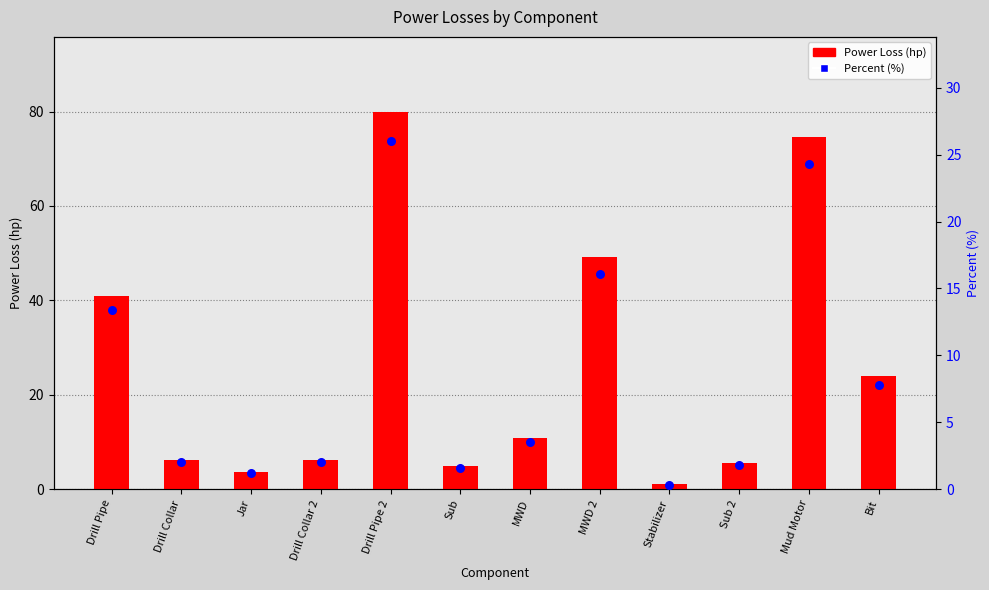

At which category is the sum across all series the highest?

Drill Pipe 2